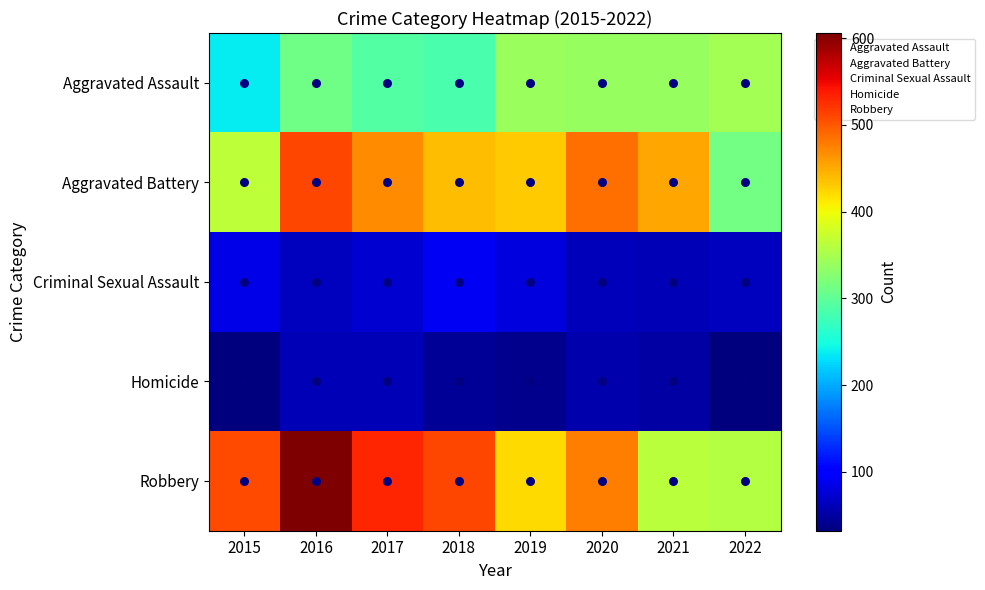

At which category is the sum across all series the highest?

2016